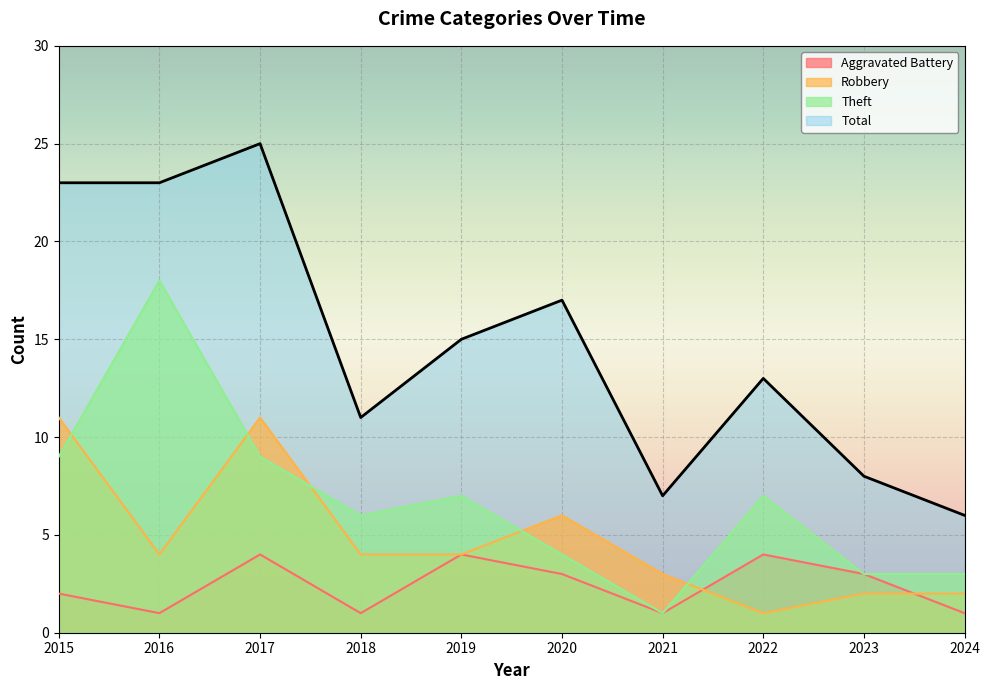

Which series has the largest range (max minus min)?

Total